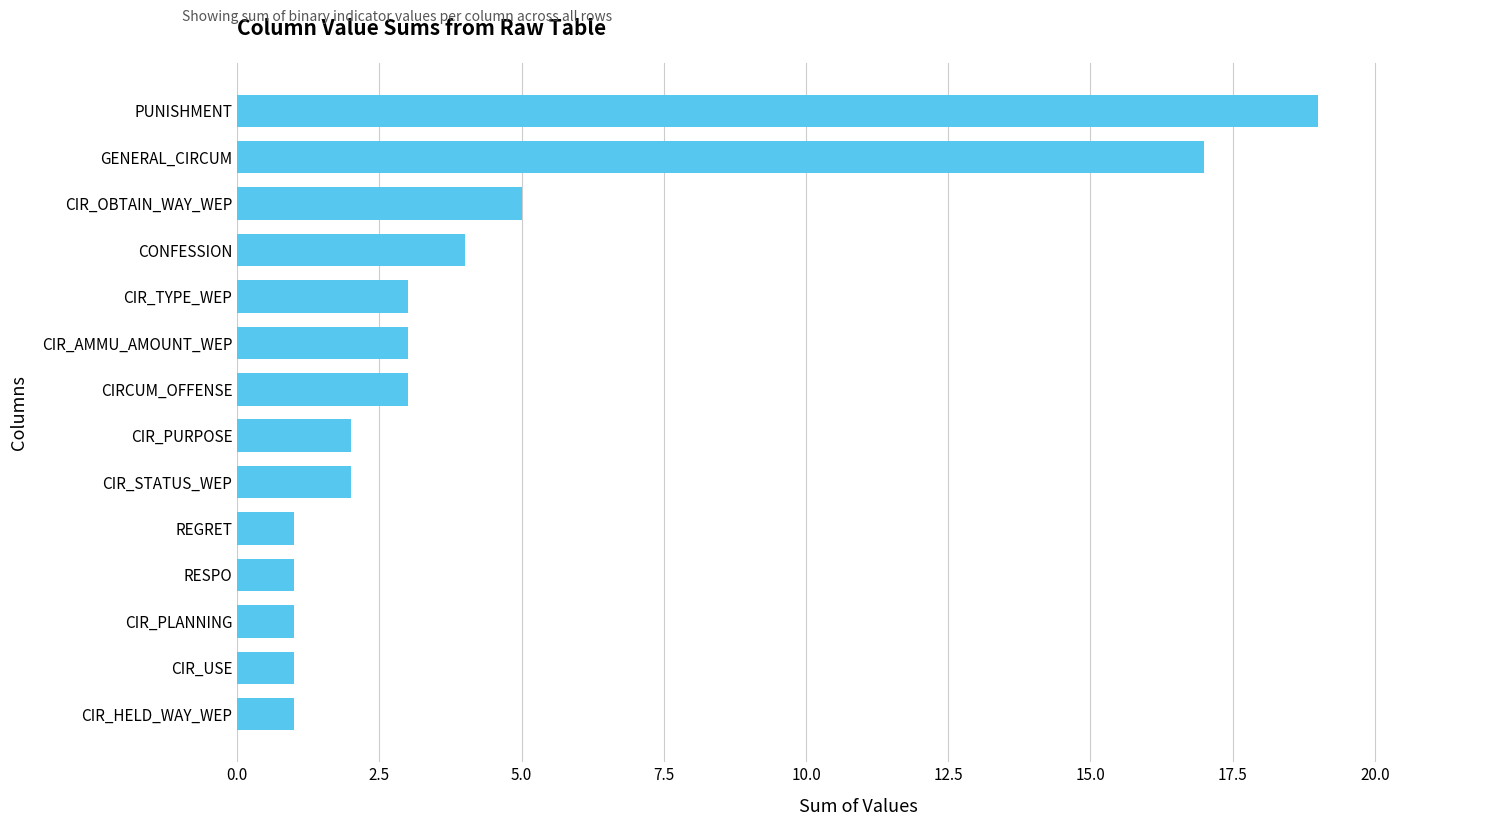

At which label is the value closest to 10?

CIR_OBTAIN_WAY_WEP